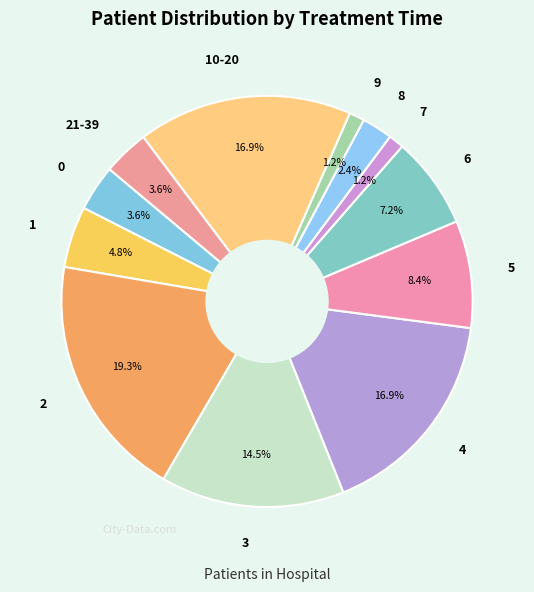

What is the ratio of the value at 0 to the value at 21-39?

1.0